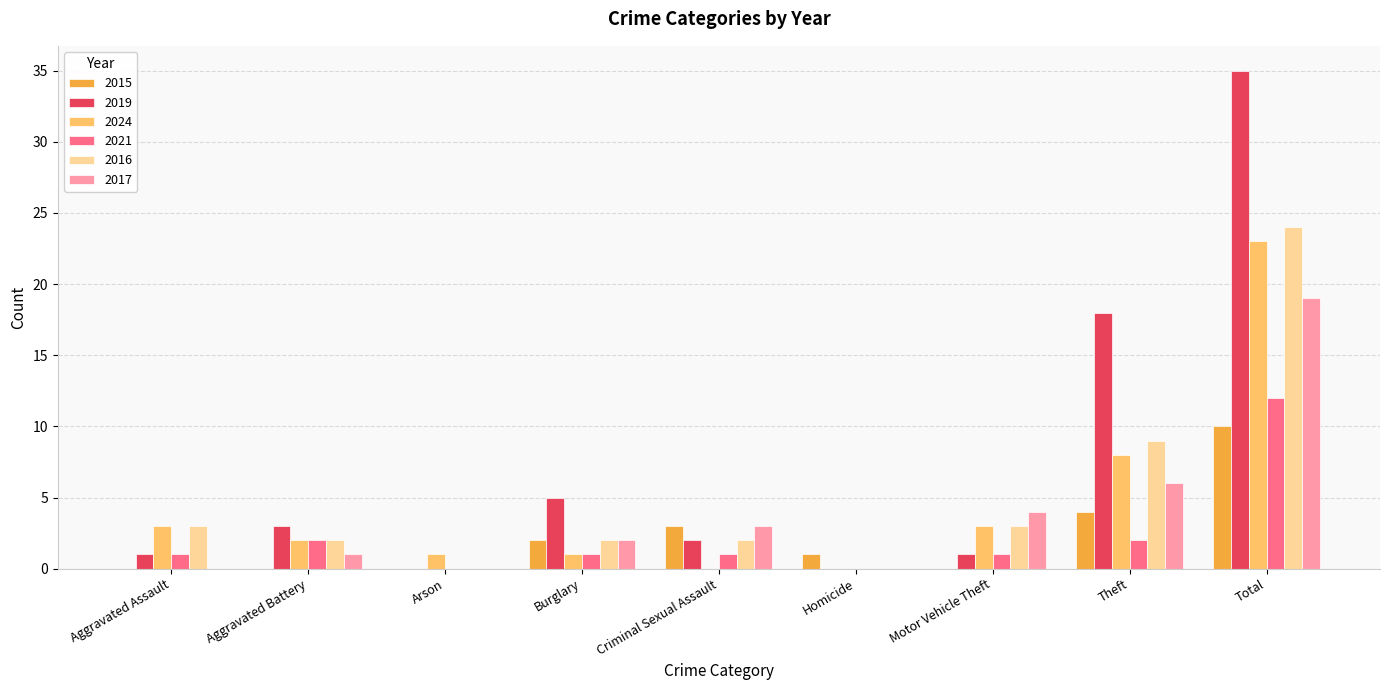

Is it true that 2021 equals 0 at Arson?

True